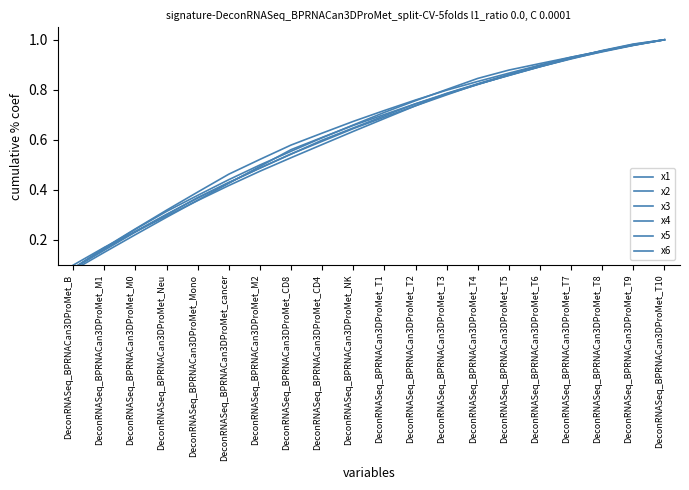

Which series ends up on top after the final intersection of x6 and x2?

x6